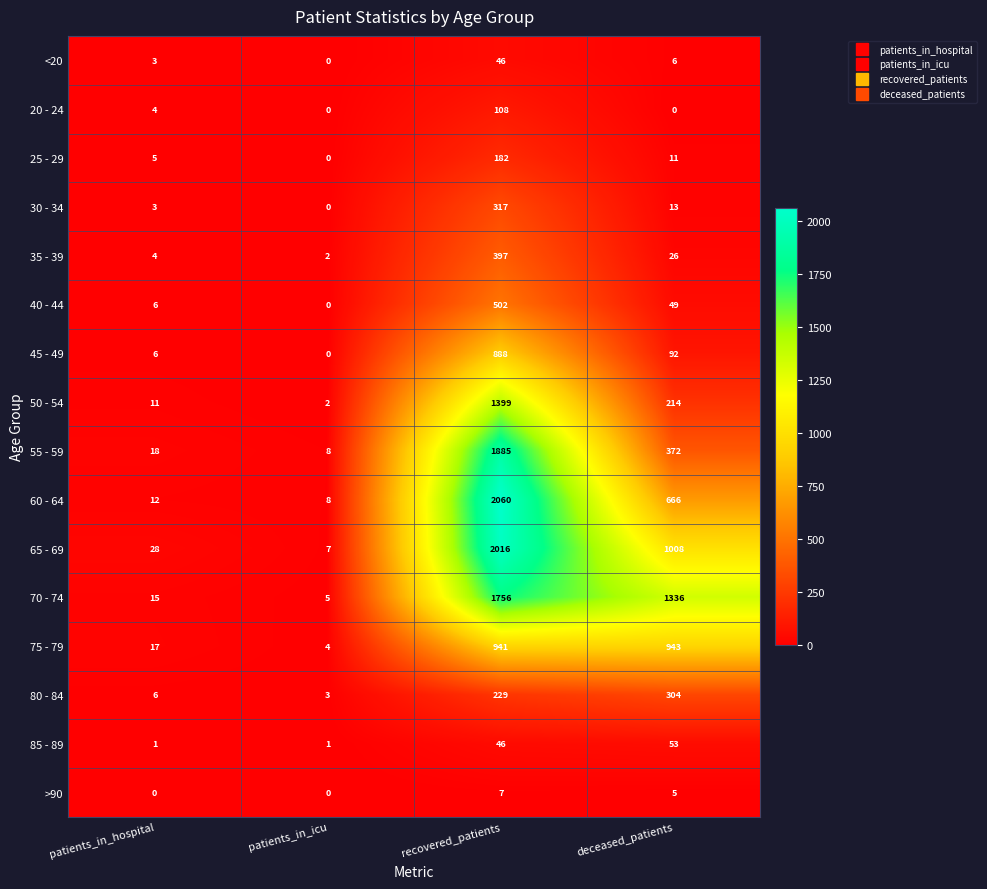

What is the sum of the >90 values at deceased_patients and patients_in_icu?

5